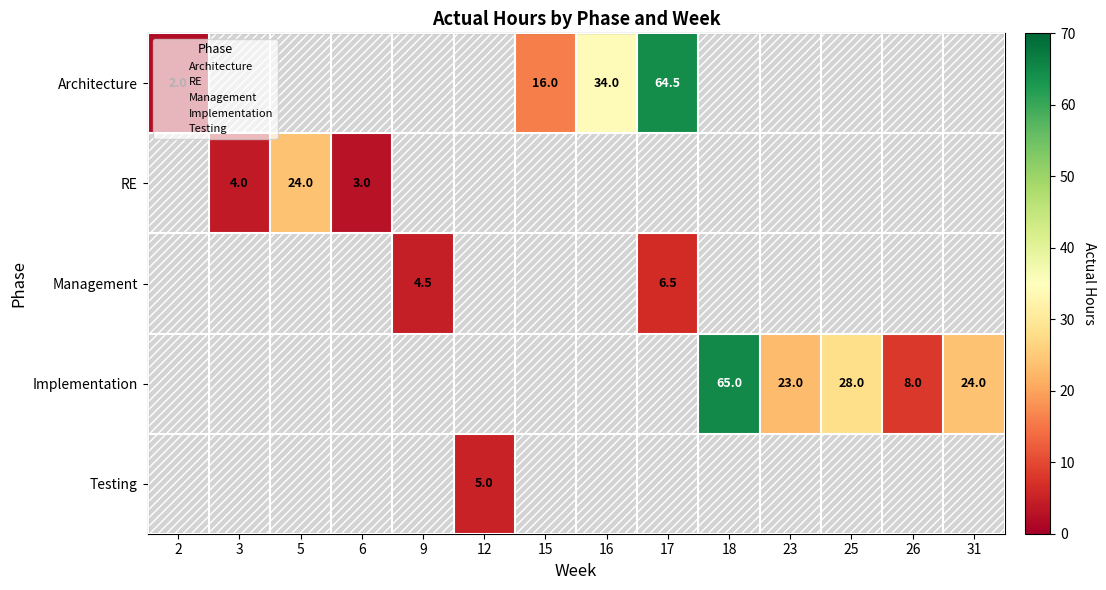

True or false: RE has a value of 4.0 at 3.

True